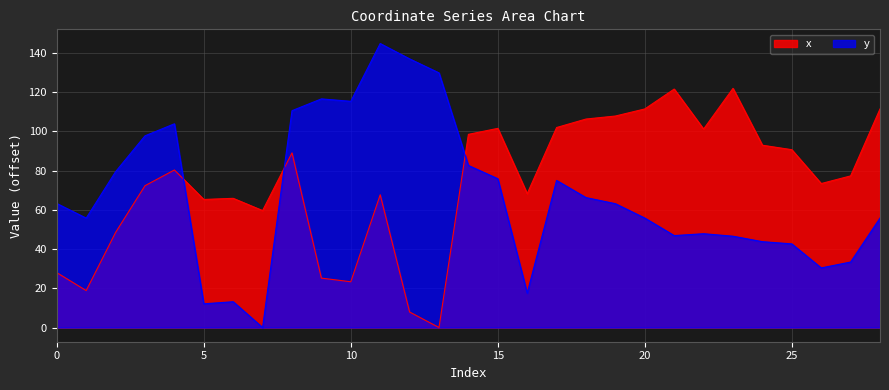

Count the number of categories in the chart.

29